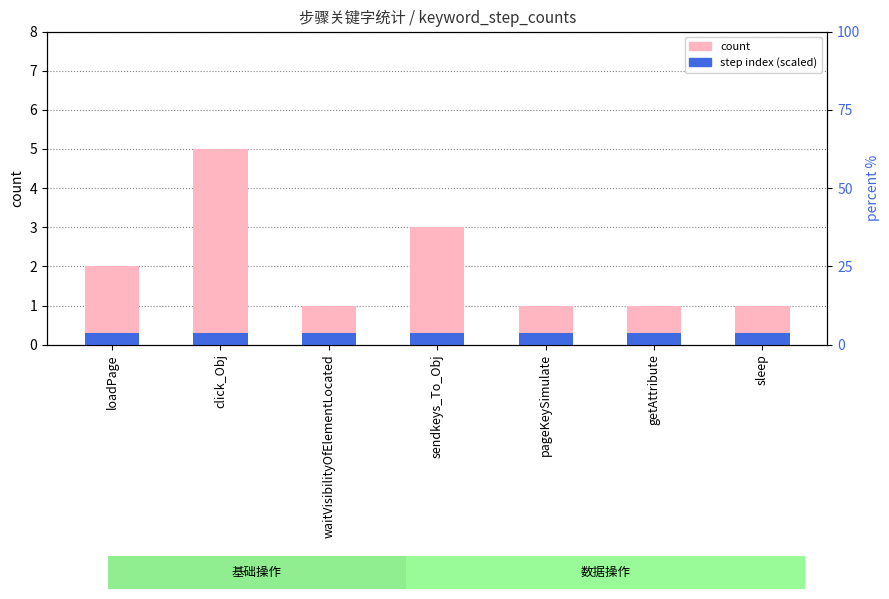

The value of count at click_Obj is 8.9. True or false?

False